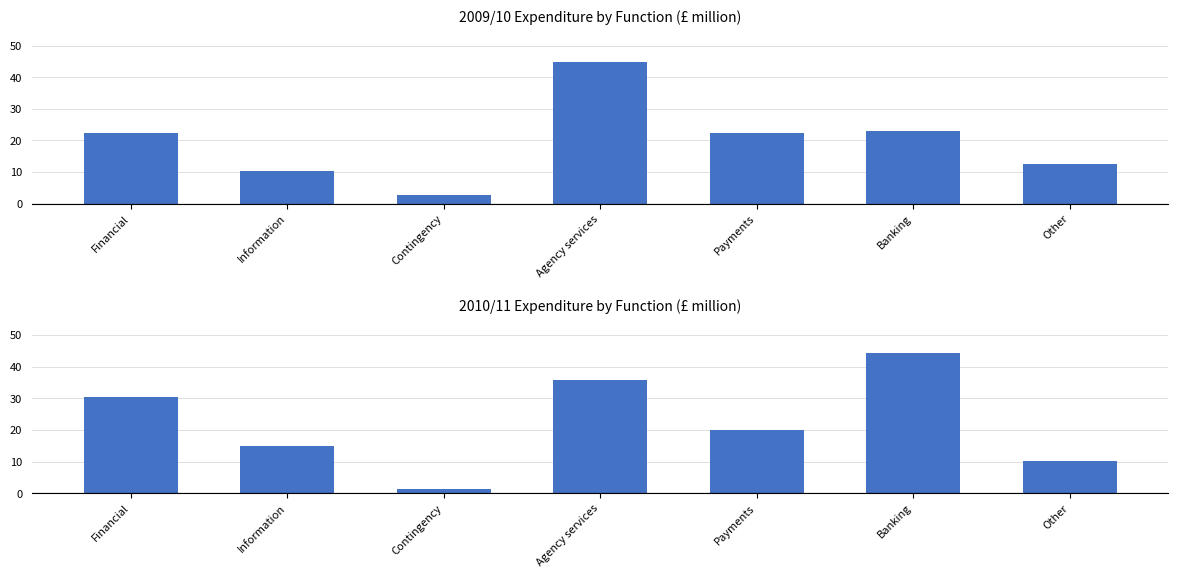

What is the difference between the maximum and second lowest values in the 2010/11 series?

33.9